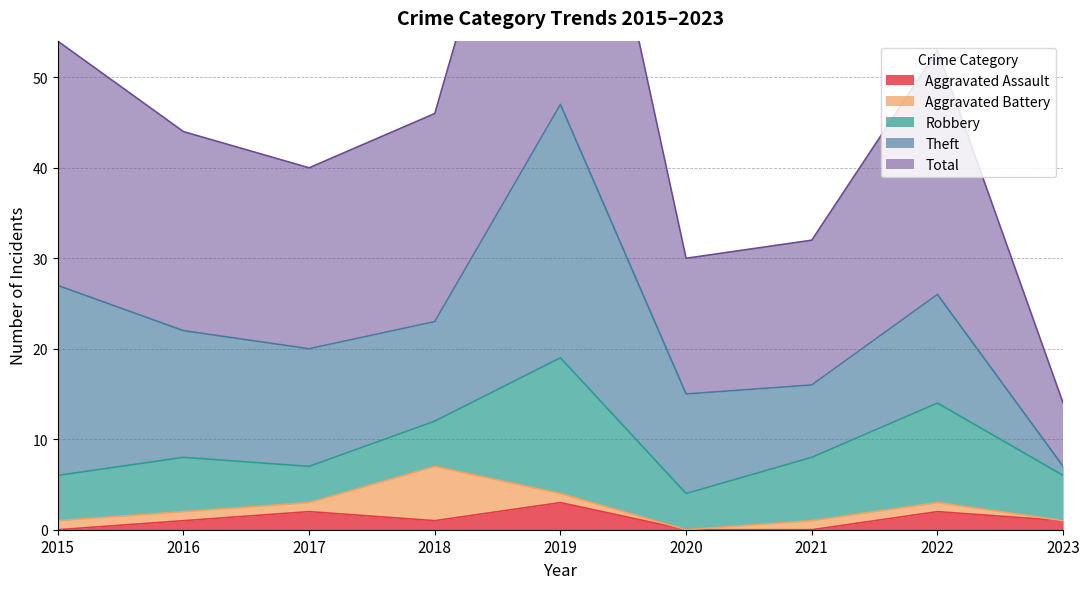

How many lines are shown in the chart?

5